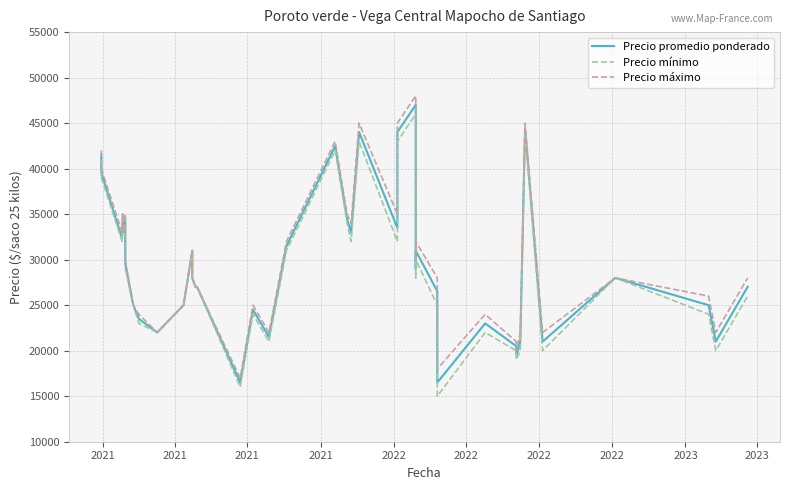

How many data points in Precio máximo are above 28000?

19